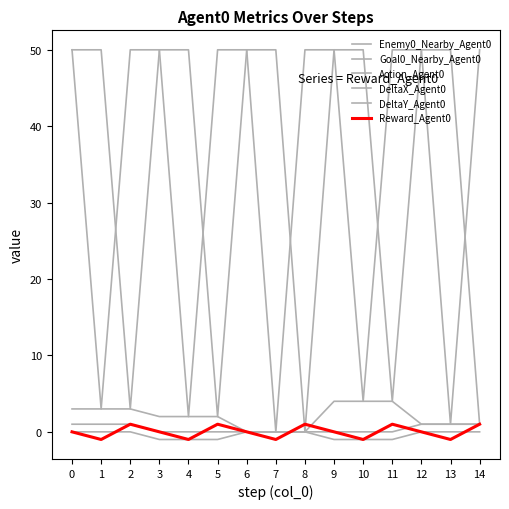

How many lines are shown in the chart?

6